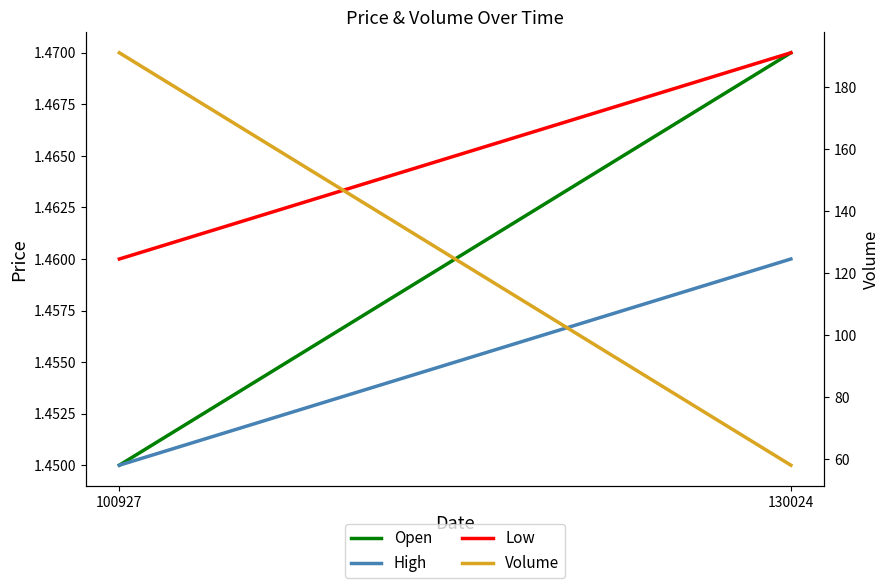

Which has a higher value, 100927 or 130024?

130024